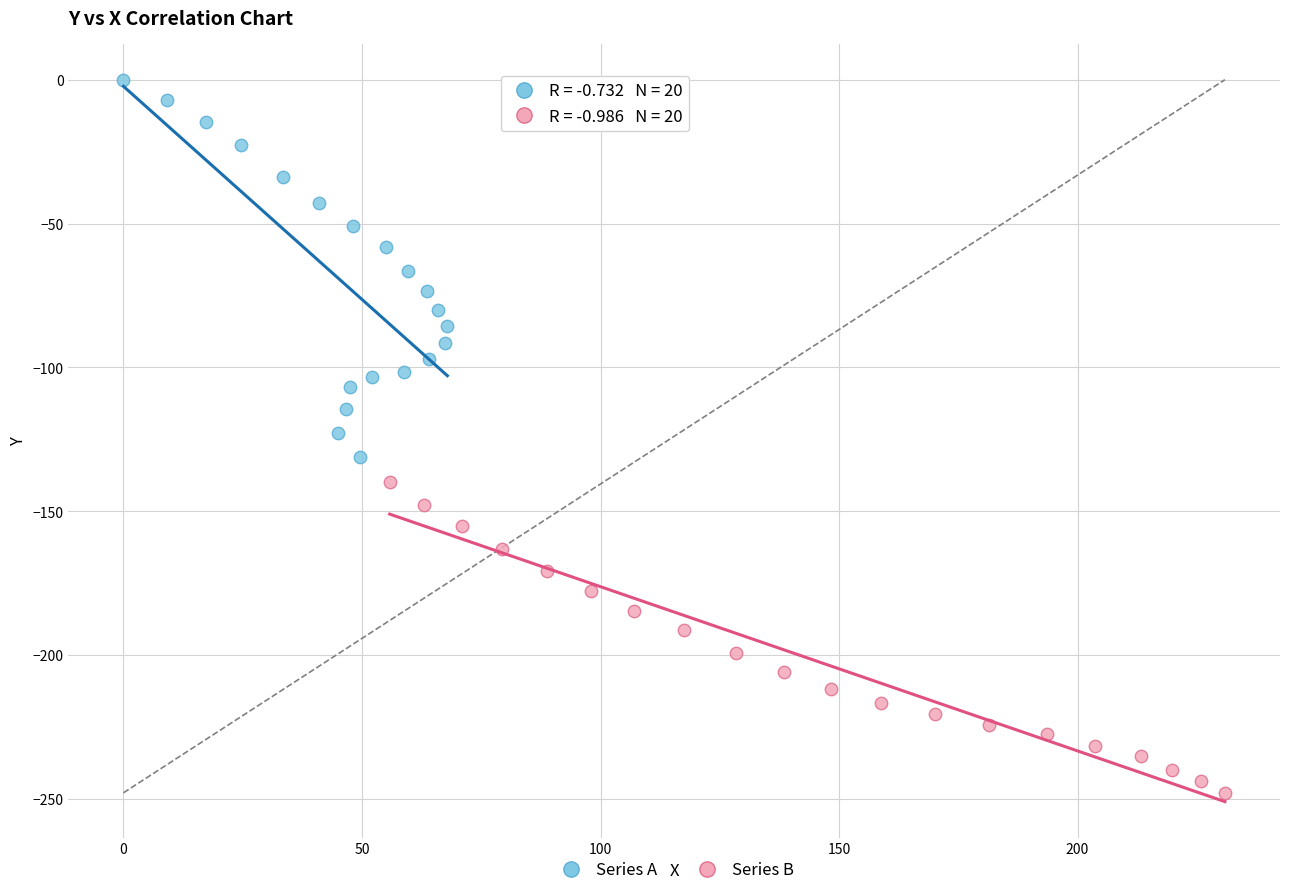

Which series reaches the maximum Y coordinate?

Series A